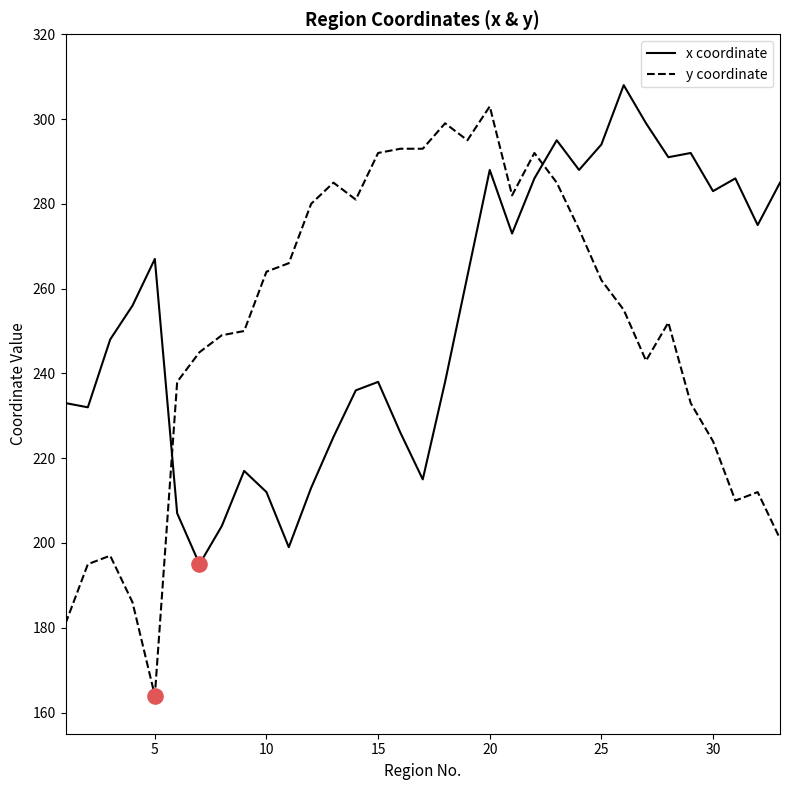

How many intersections are there between x coordinate and y coordinate?

2